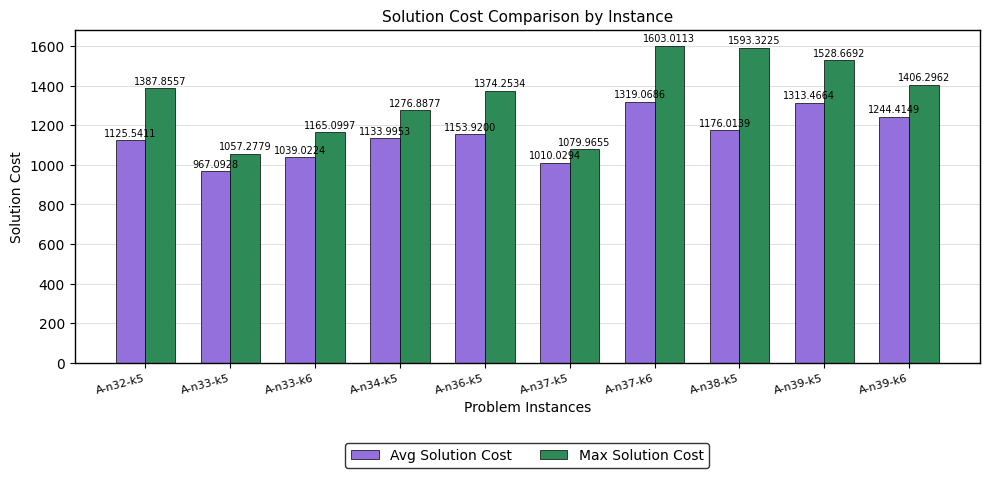

At which category is the sum across all series the highest?

A-n37-k6